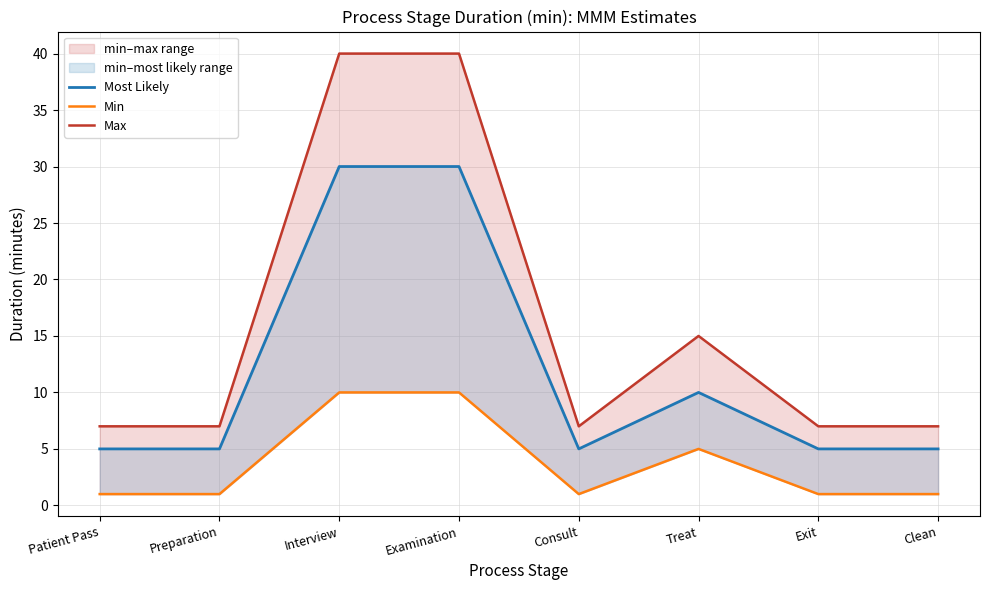

The value of Max at Examination is 40. True or false?

True